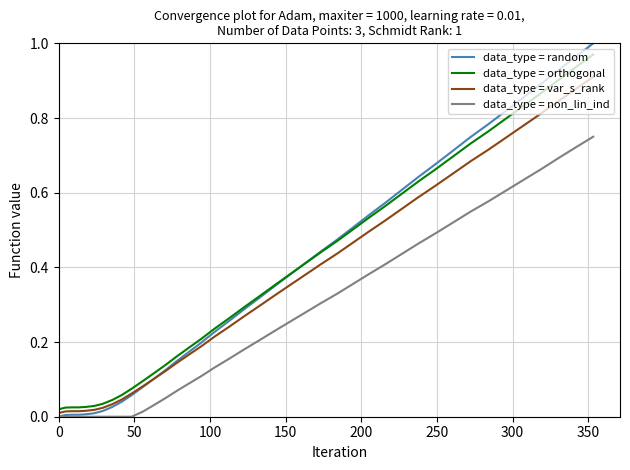

True or false: data_type = orthogonal and data_type = non_lin_ind intersect in this chart.

False